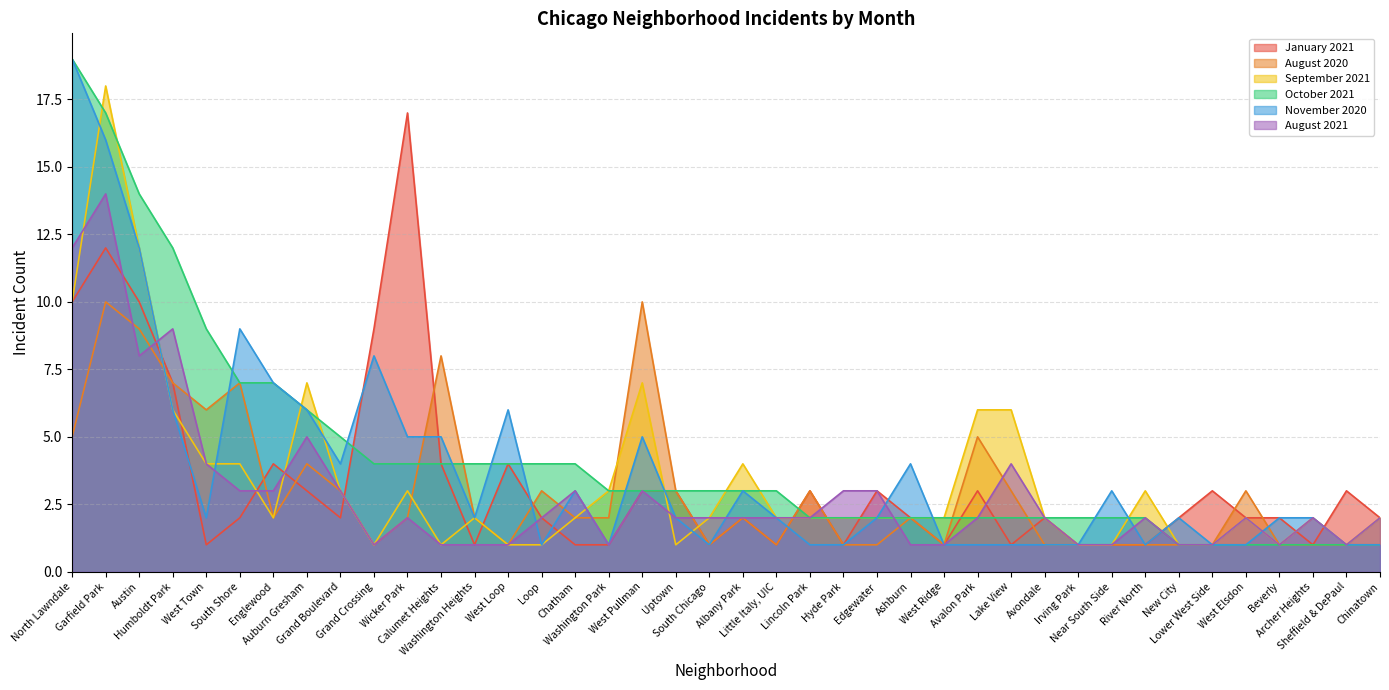

Which has a higher value, Edgewater or Lake View?

Edgewater